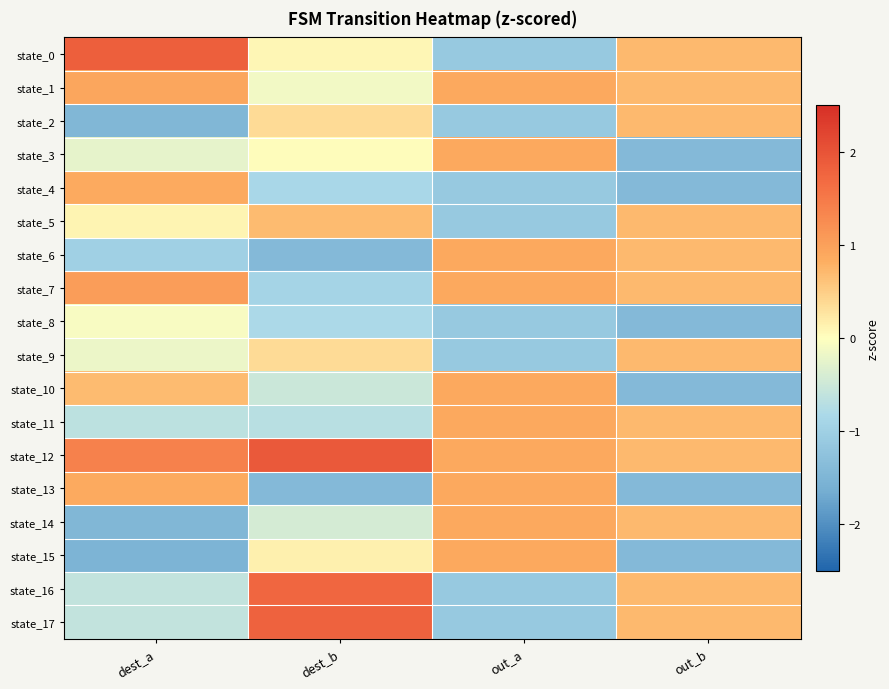

Rank the series by their maximum value, from lowest to highest.

state_8, state_2, state_5, state_9, state_4, state_3, state_6, state_10, state_11, state_13, state_14, state_15, state_1, state_7, state_16, state_17, state_0, state_12